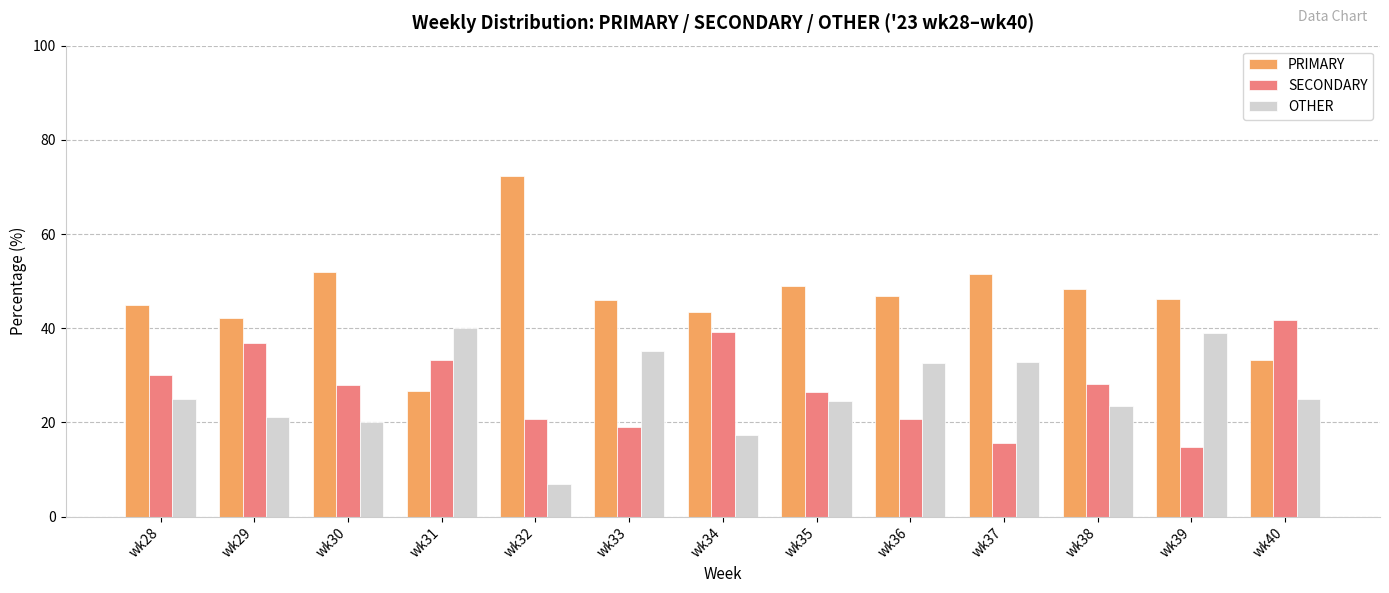

What is the approximate value of OTHER at wk30?

20.0